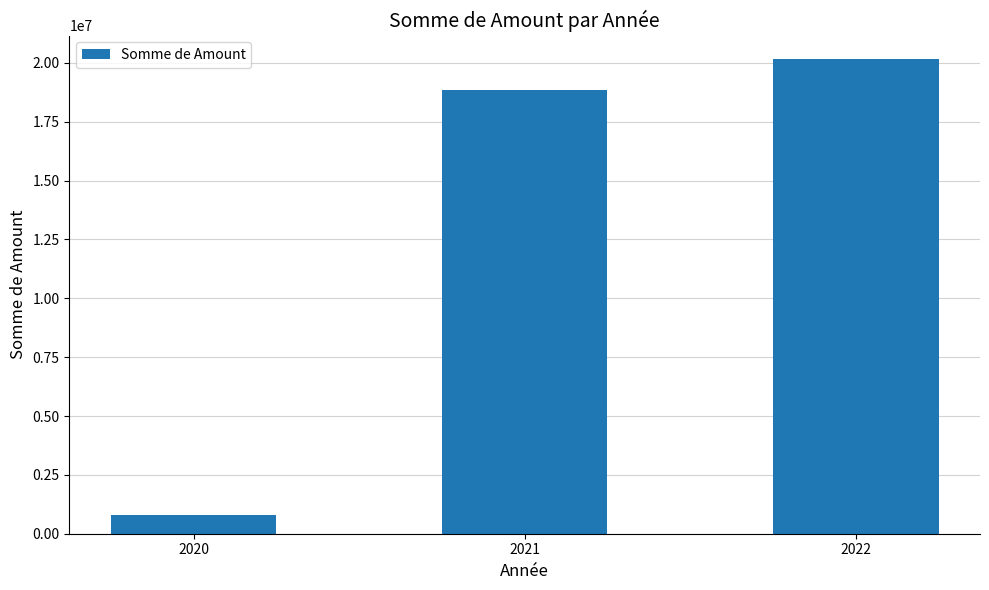

Is it true that the value at 2021 is 7231824.0?

False